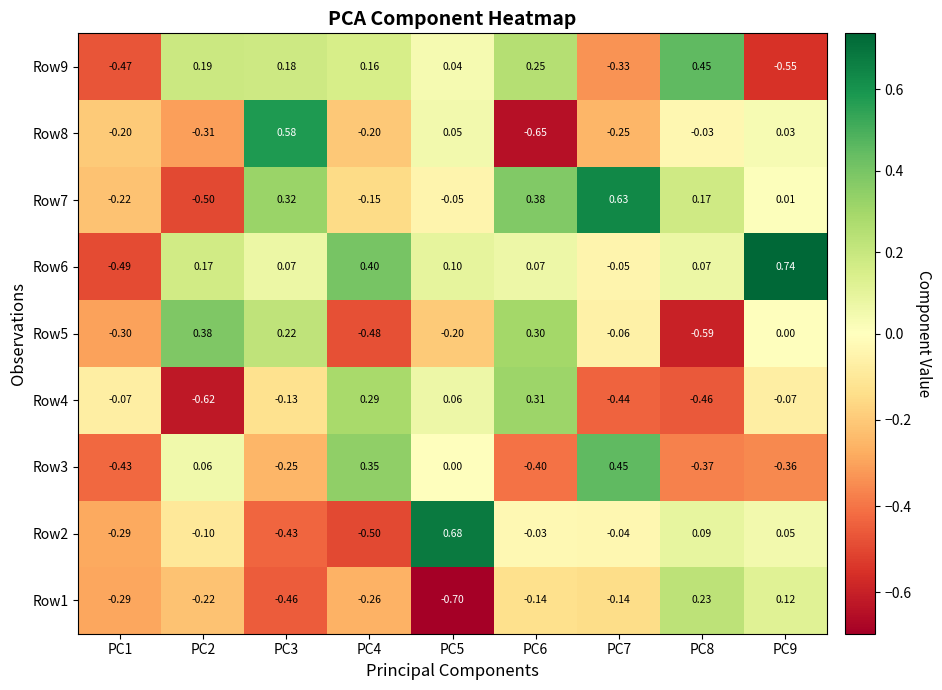

Is the value of Row5 at PC5 greater than the value of Row9 at PC5?

No